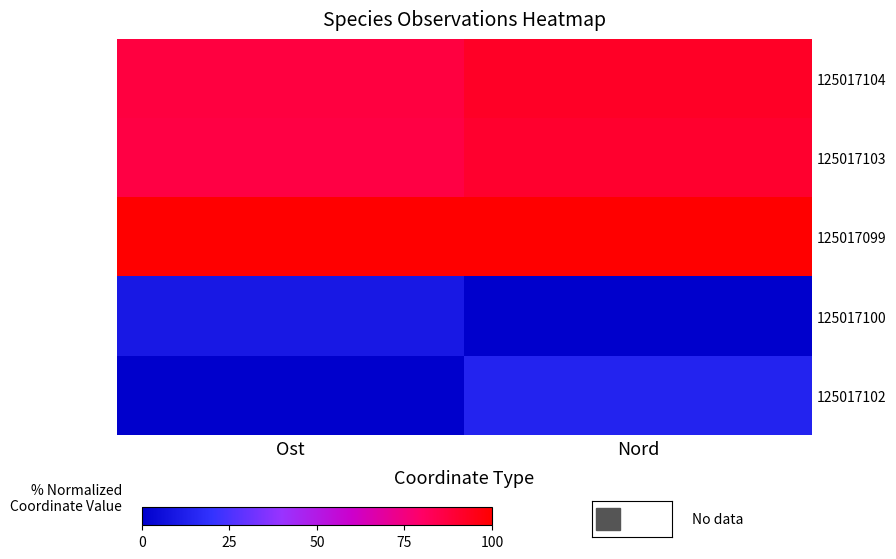

Reading left to right, what are all the values shown in this chart?

125017104: Ost=0.9	Nord=0.9
125017103: Ost=0.9	Nord=0.9
125017099: Ost=1.0	Nord=1.0
125017100: Ost=0.1	Nord=0.0
125017102: Ost=0.0	Nord=0.1